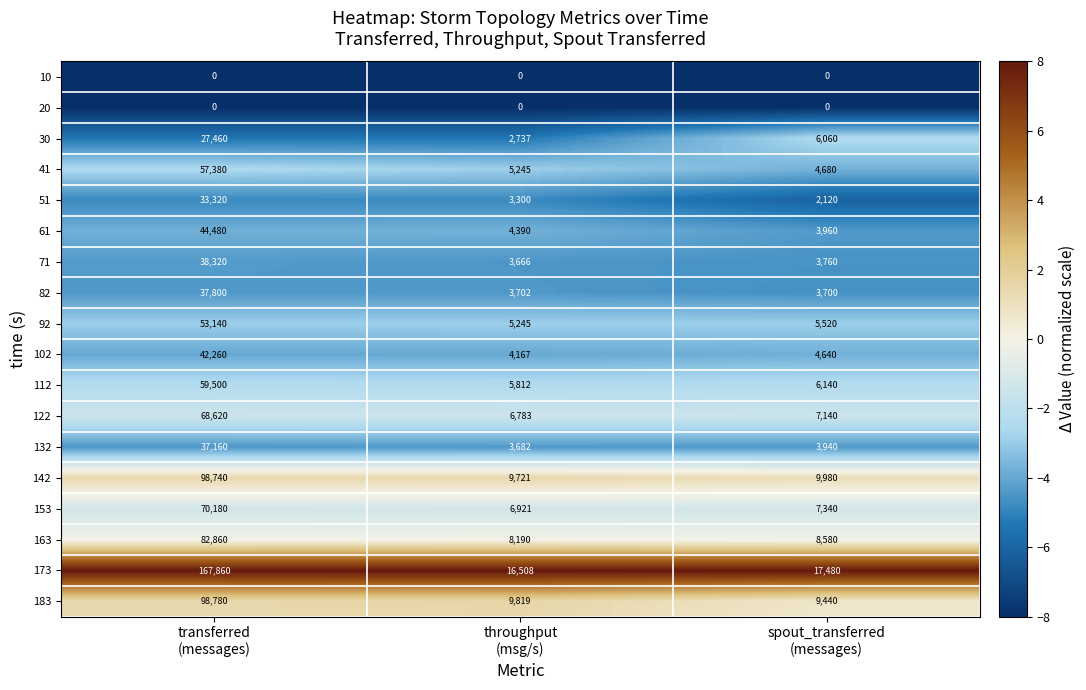

Which series has the largest range (max minus min)?

173